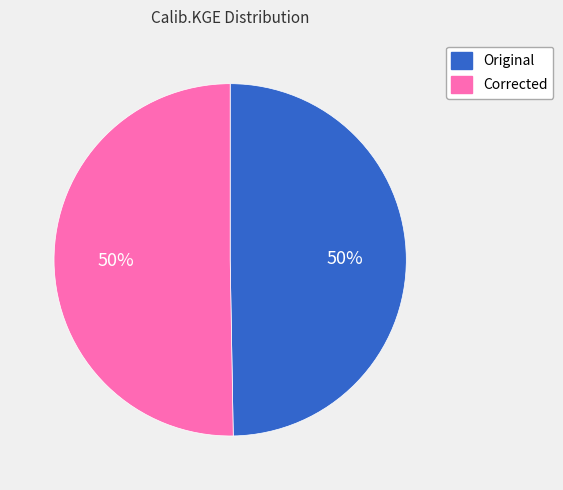

To the nearest percent, what is the average slice percentage?

50%